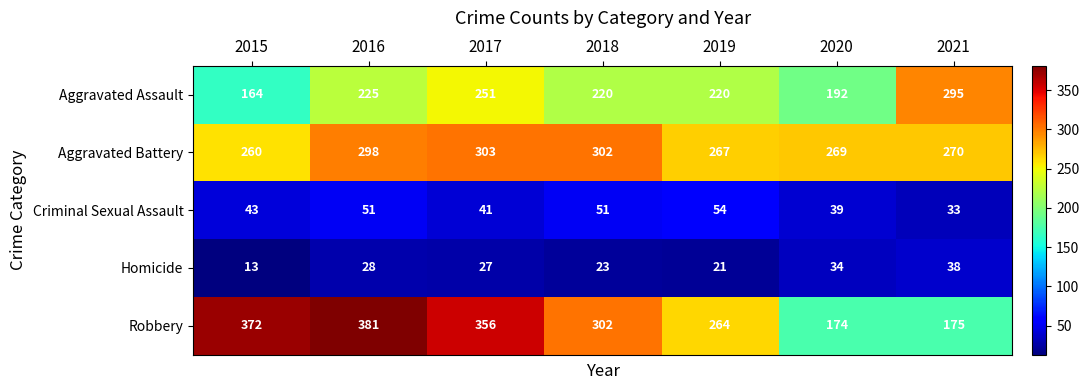

The value of Aggravated Battery at 2015 is 260. True or false?

True